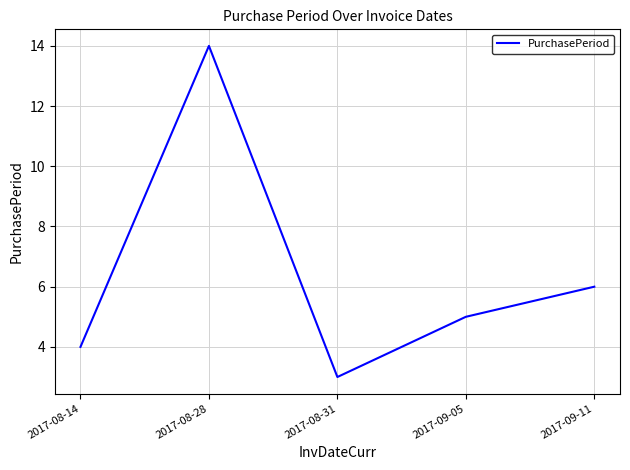

How many distinct data groups are displayed?

1